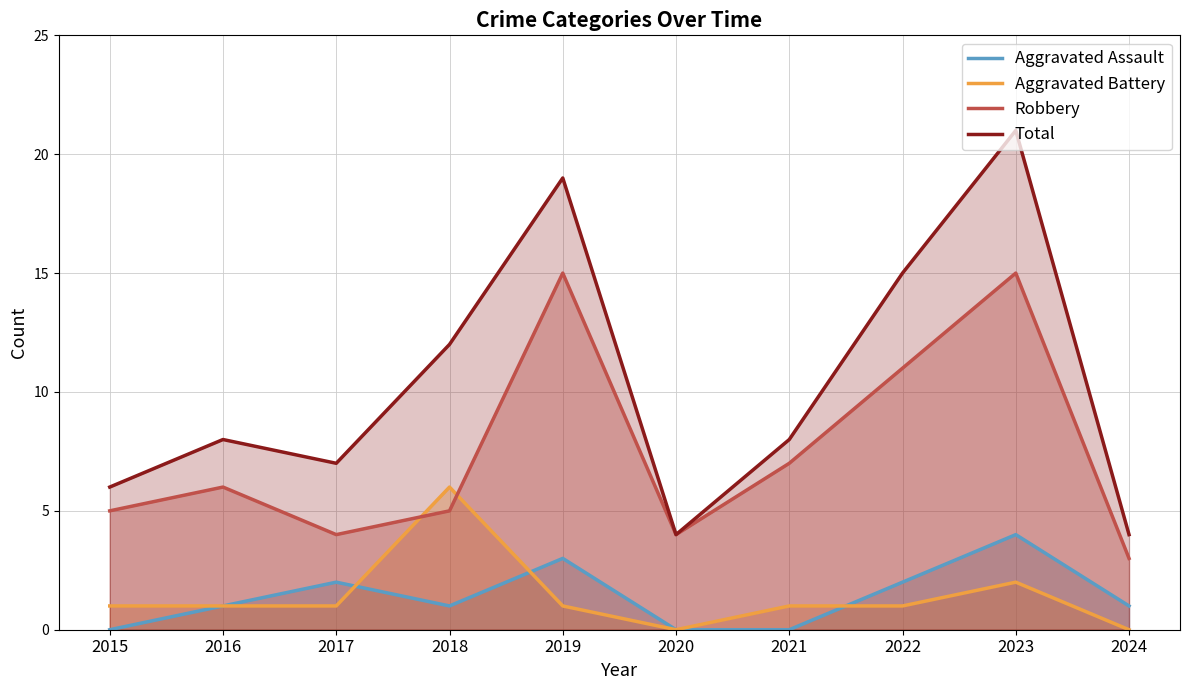

At which label does Robbery reach its minimum?

2024